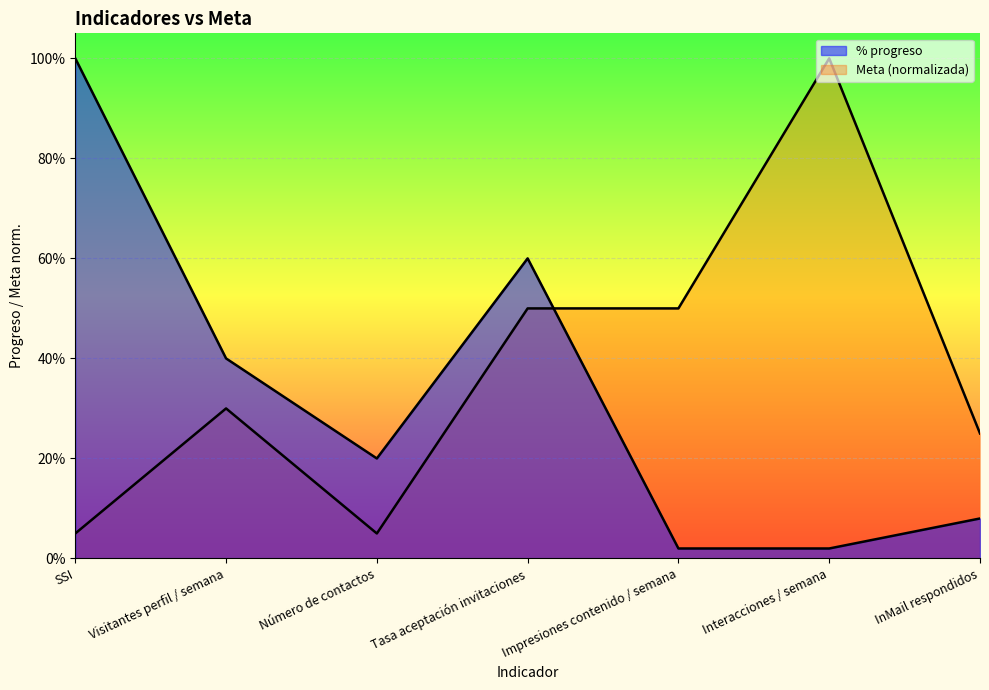

What is the total value across all series at Visitantes perfil / semana?

0.7